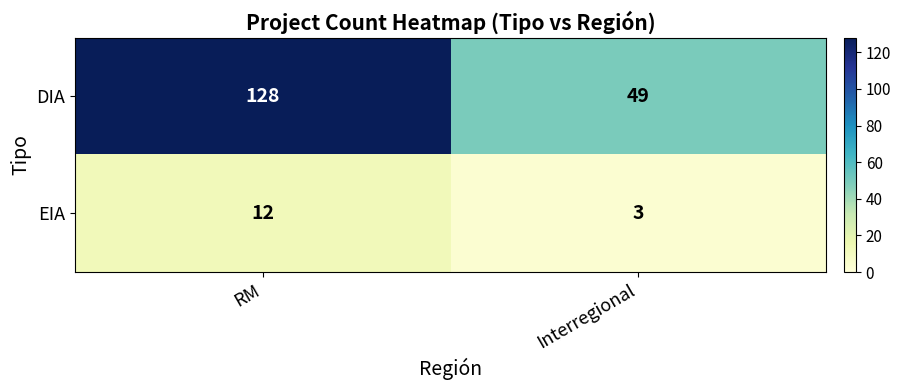

Reading left to right, what are all the values shown in this chart?

DIA: 128	49
EIA: 12	3